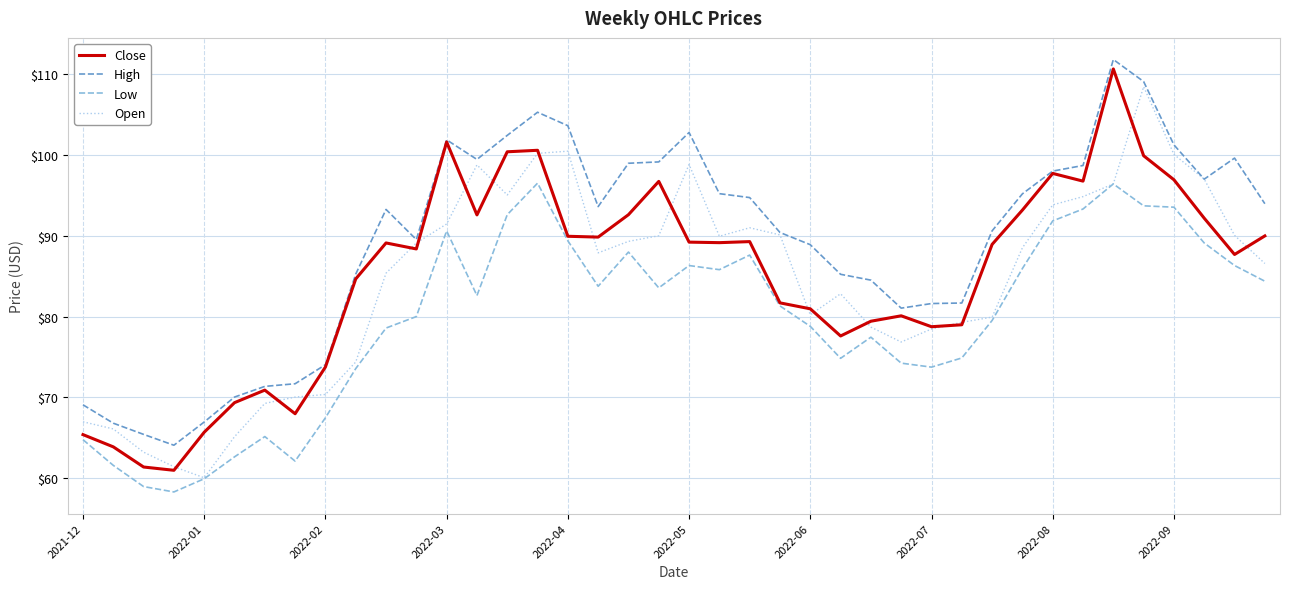

True or false: High and Low intersect in this chart.

False